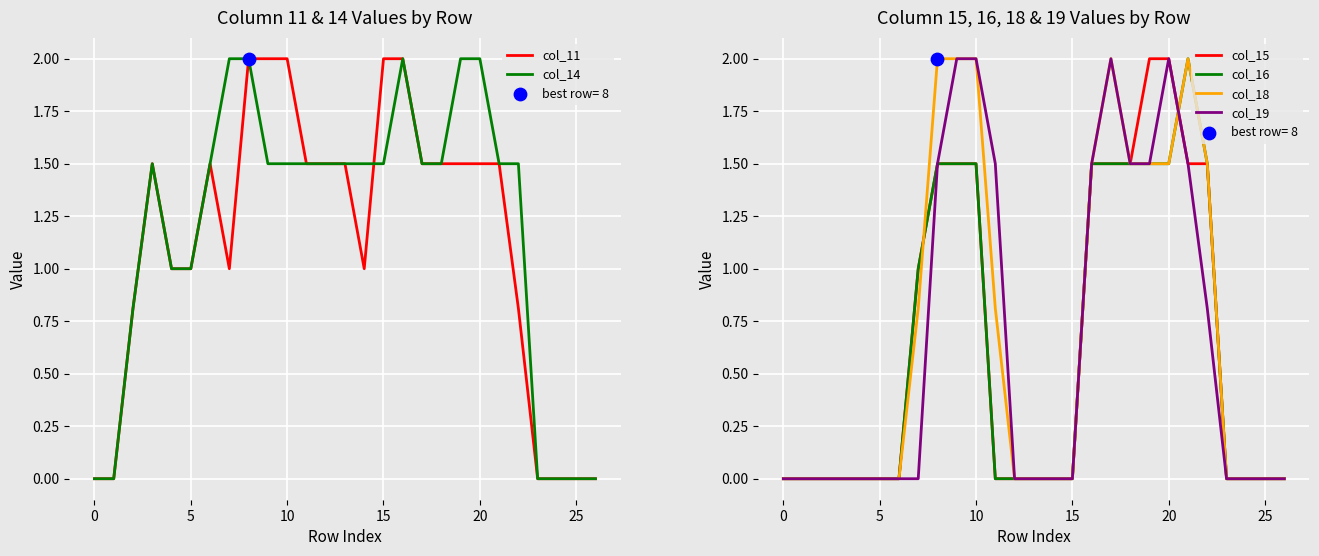

At which category is the sum across all series the highest?

8